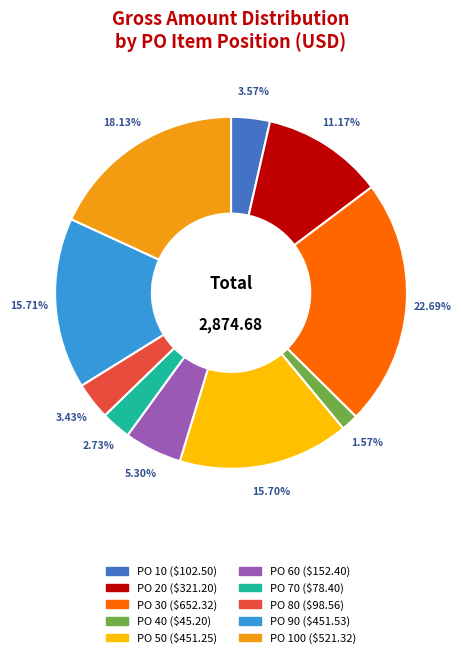

Does any single category account for the majority?

No